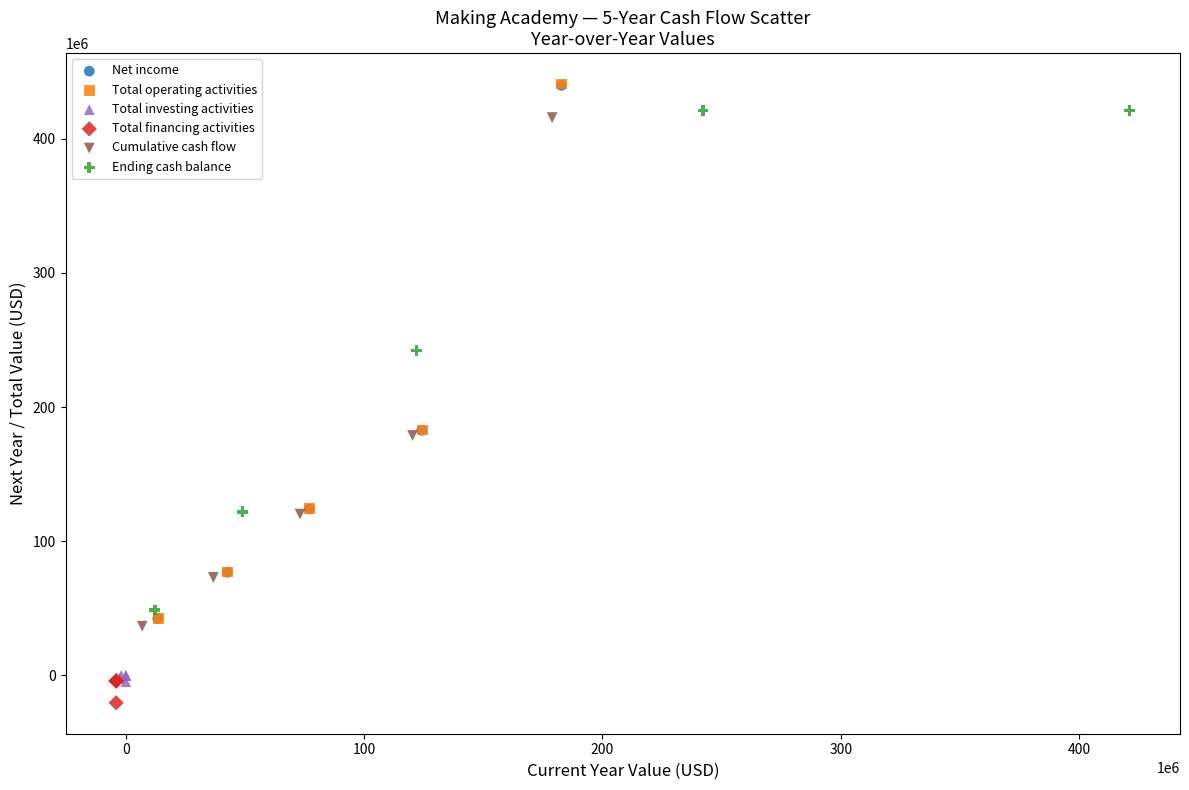

Which series has the widest spread of Y values?

Total operating activities